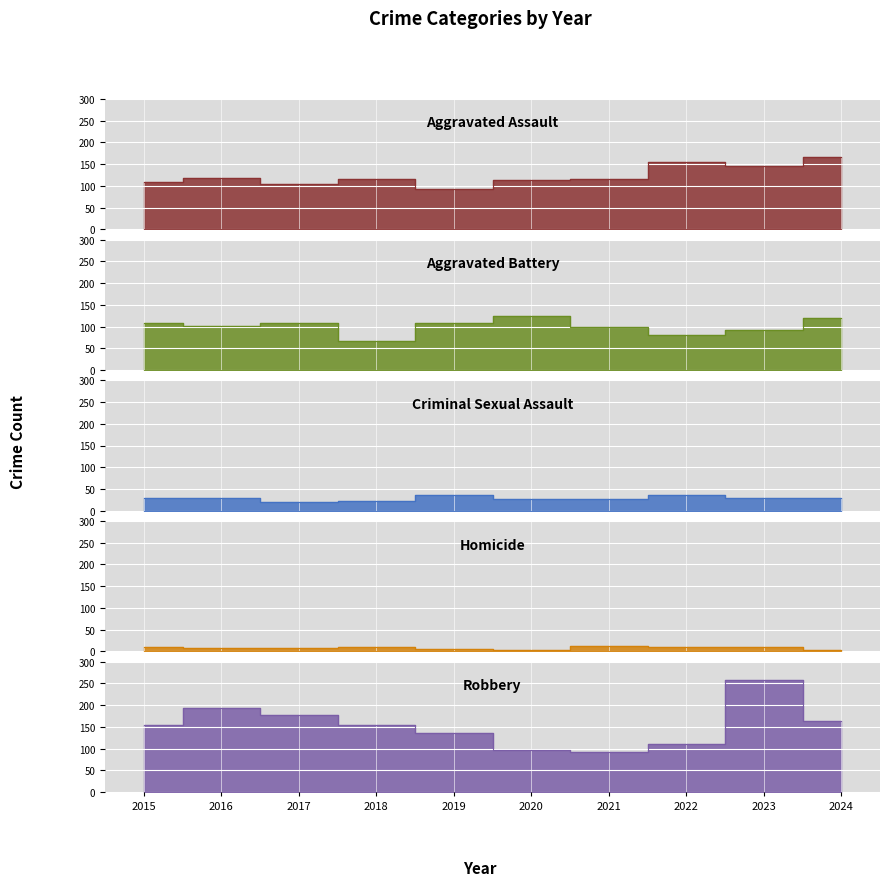

Read the Aggravated Battery value at 2019, to the nearest 10.

110